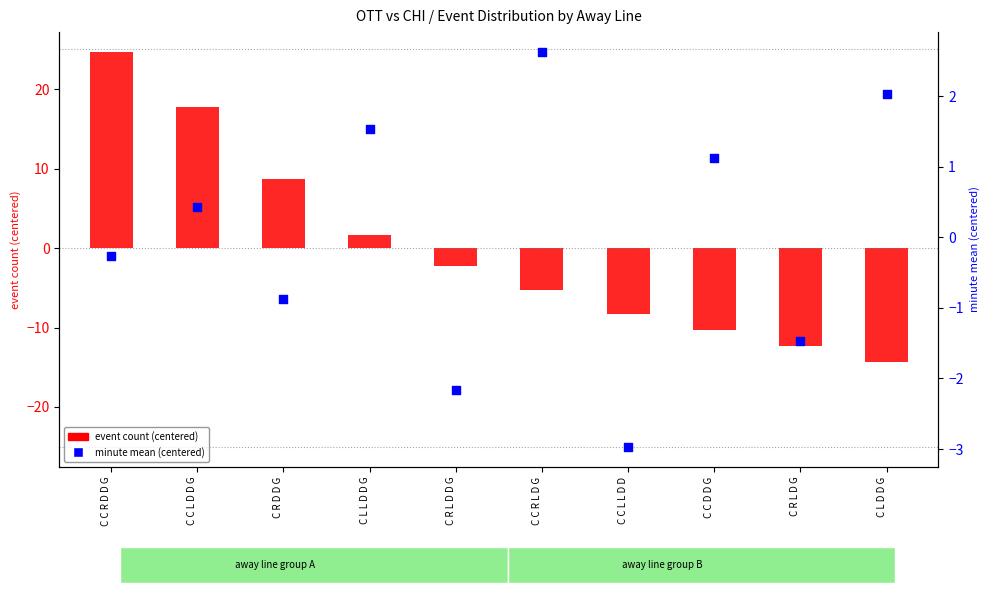

What are all the series names shown in the legend?

event count (centered), minute mean (centered)